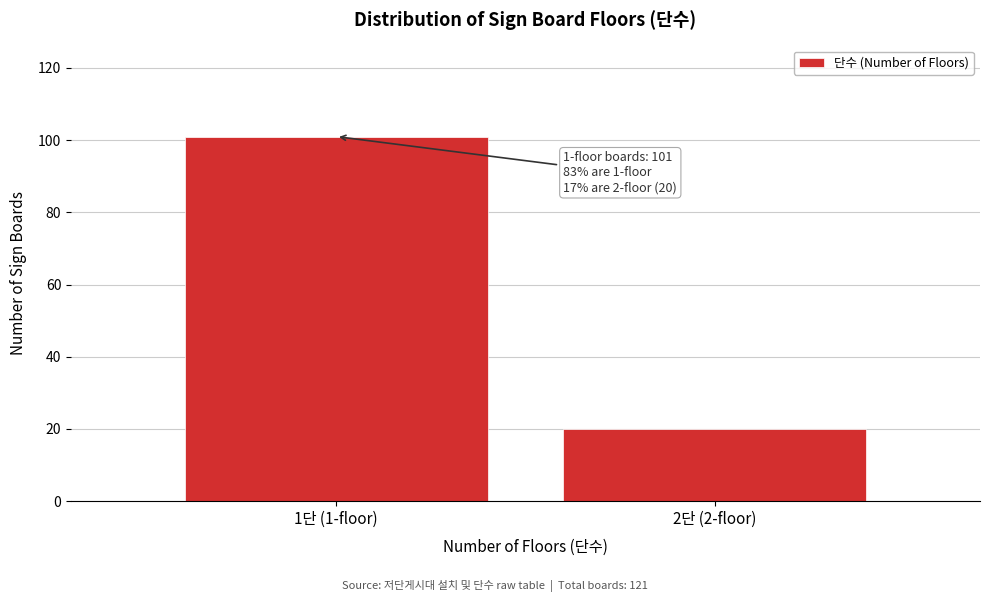

Reading right to left, list all the values displayed in this chart.

20	101